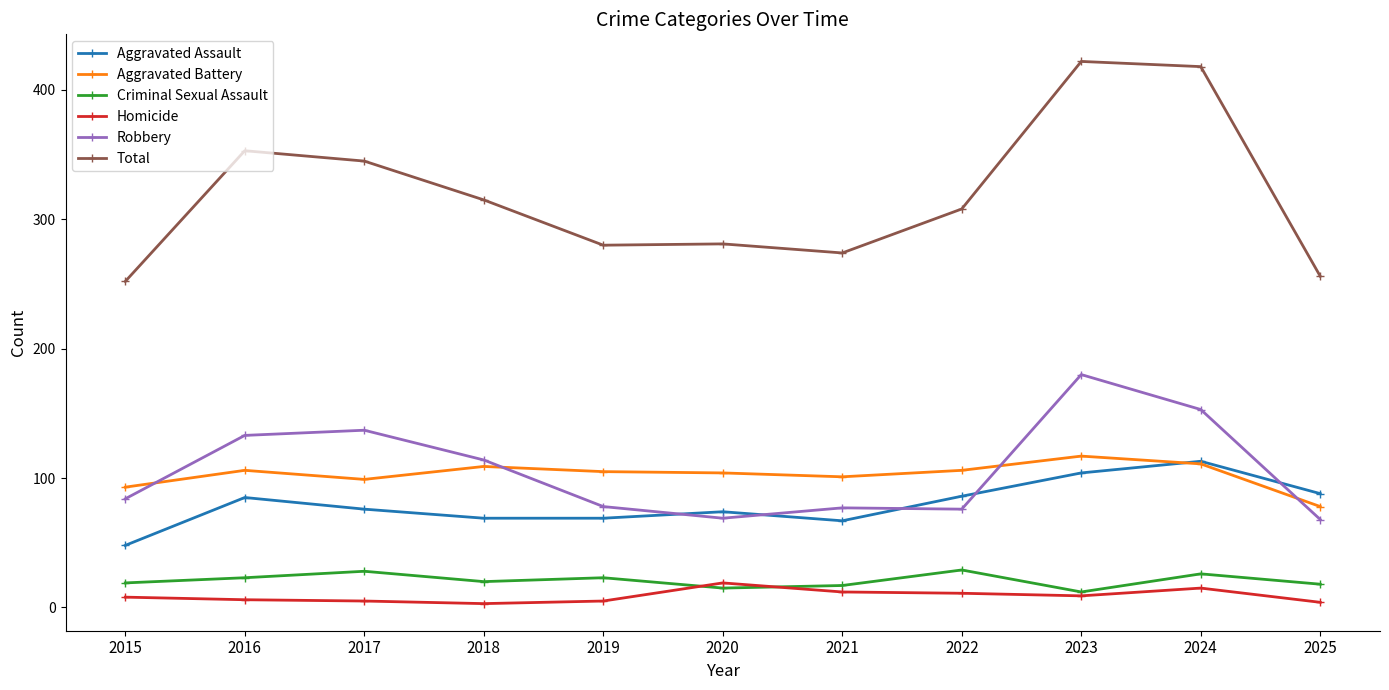

The Robbery series shows 78 at 2019. True or false?

True